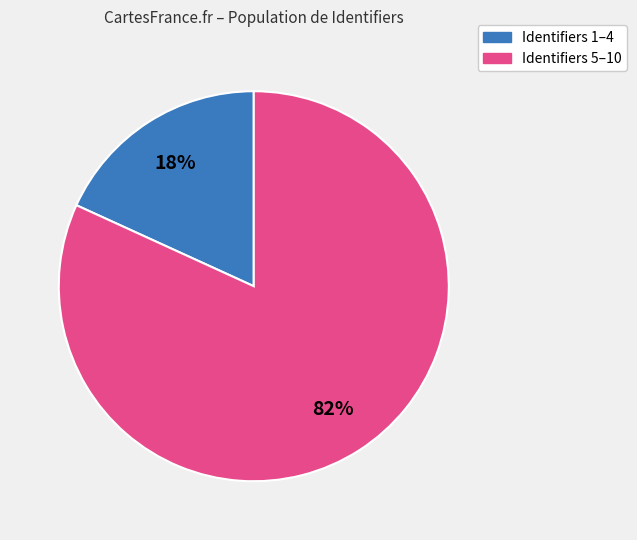

To the nearest percent, what is the average slice percentage?

50%